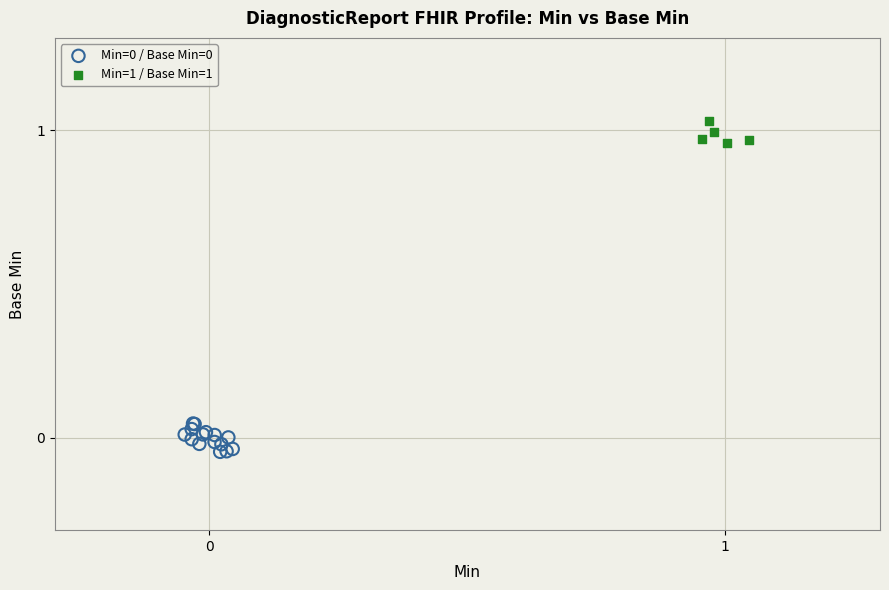

Which series reaches the maximum Y coordinate?

Min=1 / Base Min=1